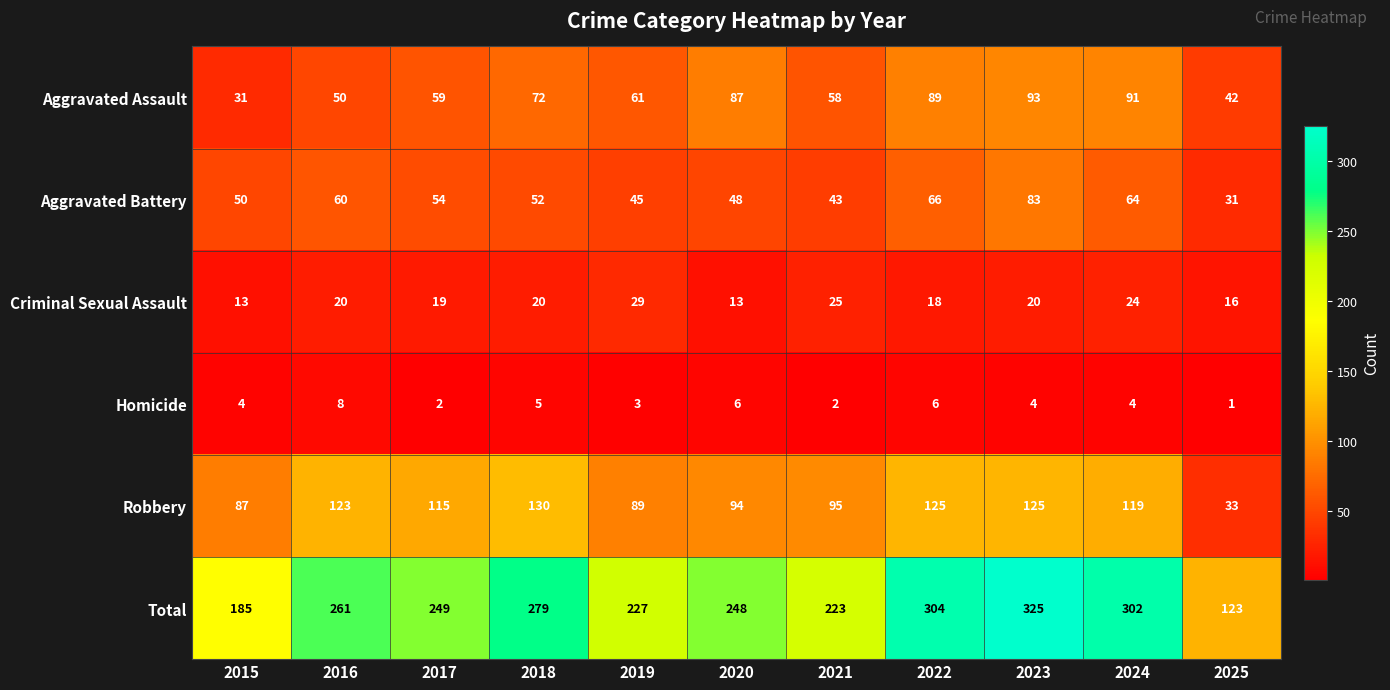

The value of Aggravated Assault at 2022 is 126. True or false?

False